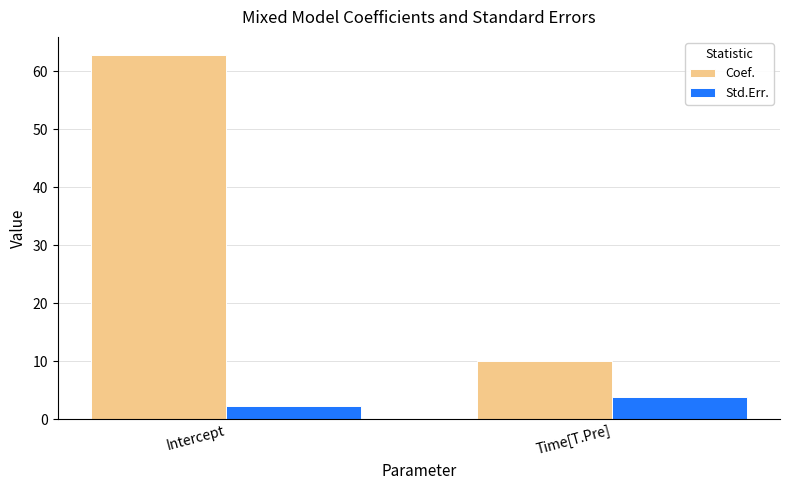

How many bars are there in each group?

2